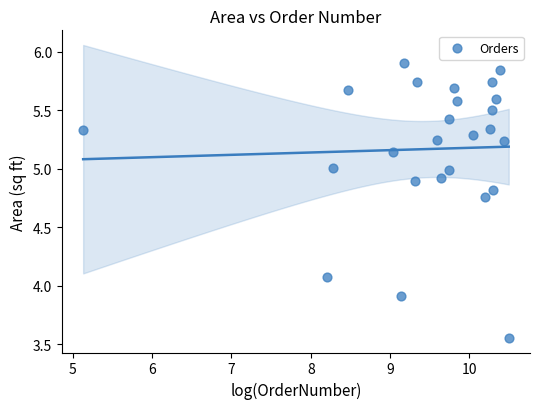

What is the range of Y values (max minus min)?

2.3